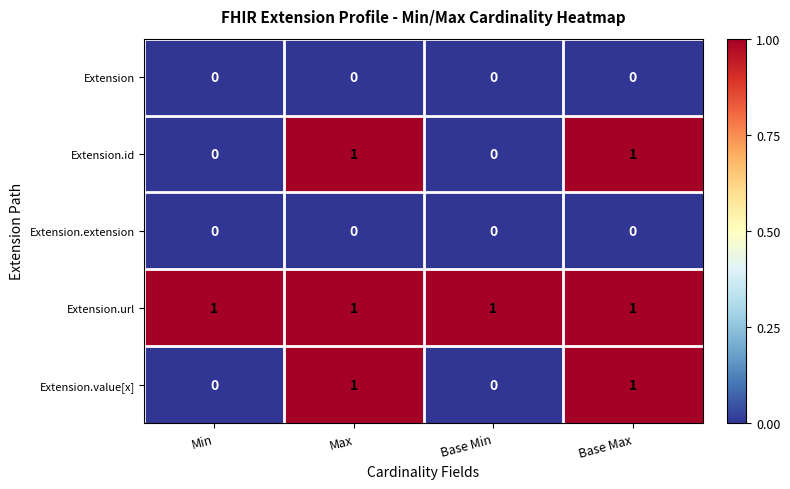

The value of Extension at Min is 0. True or false?

True